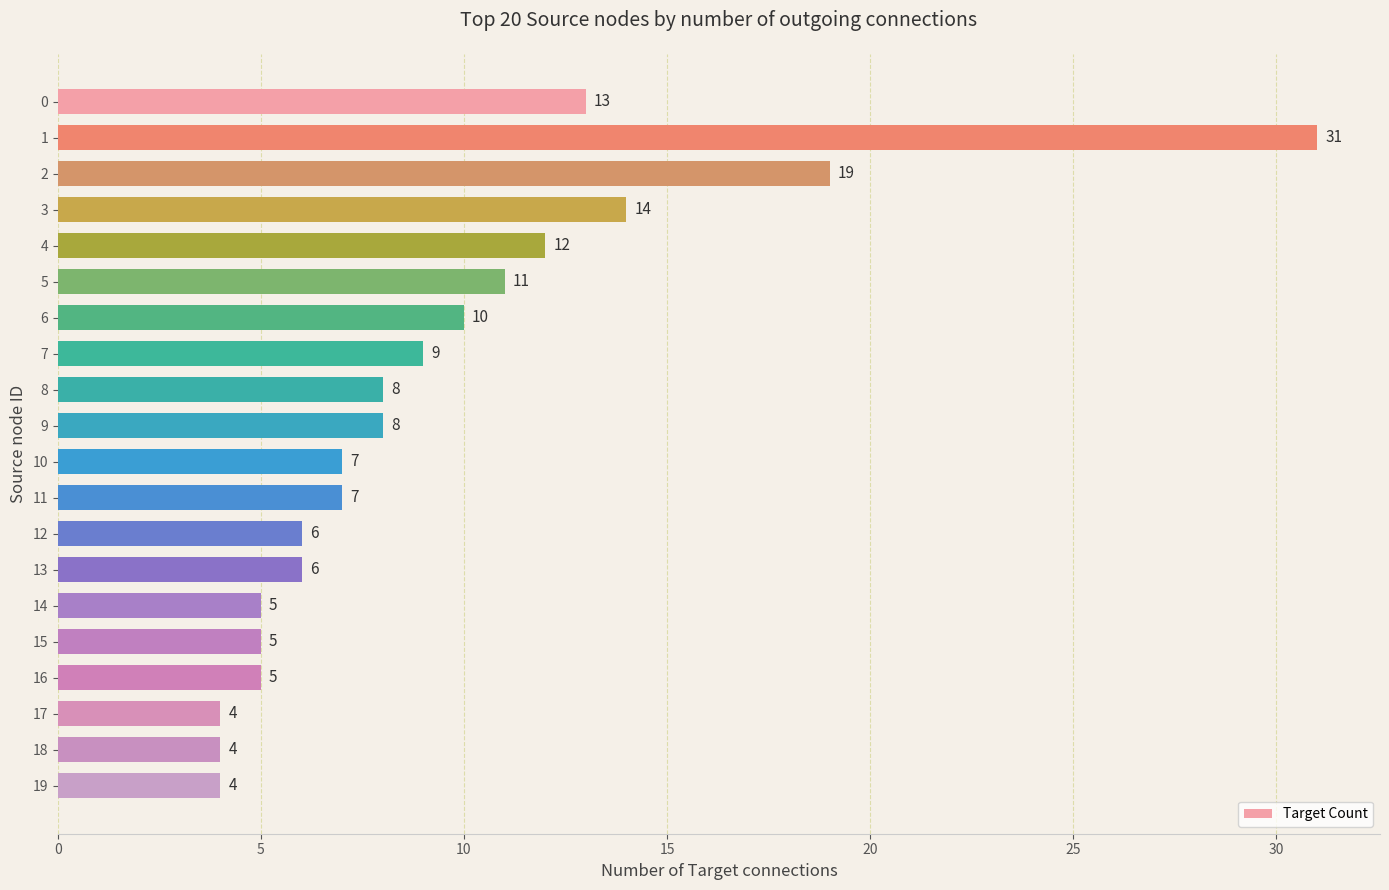

Read the value at 8, to the nearest 5.

10